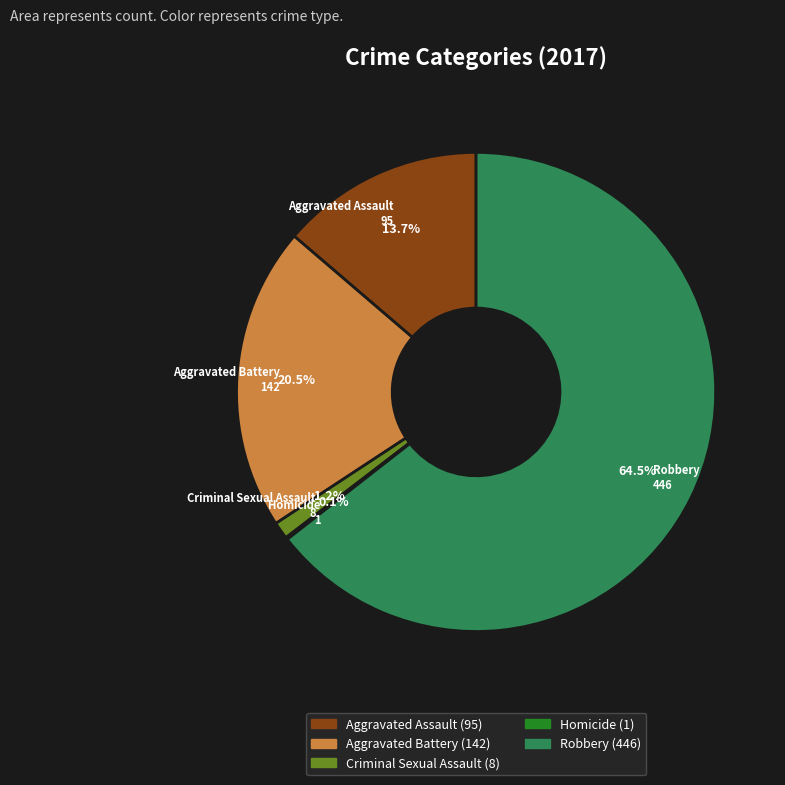

To the nearest percent, what is the combined percentage of Aggravated Assault and Robbery?

78%